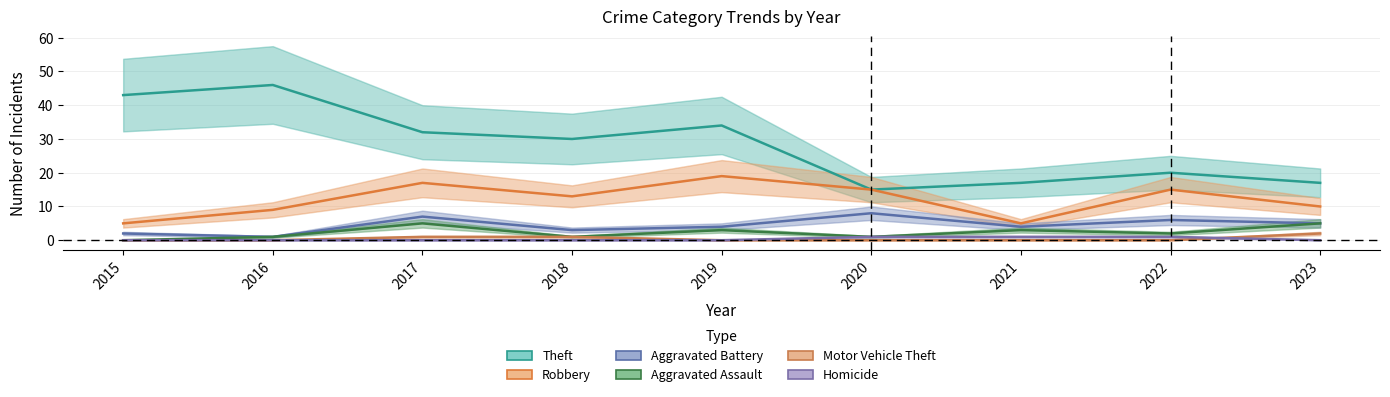

Count the number of data series in this chart.

6